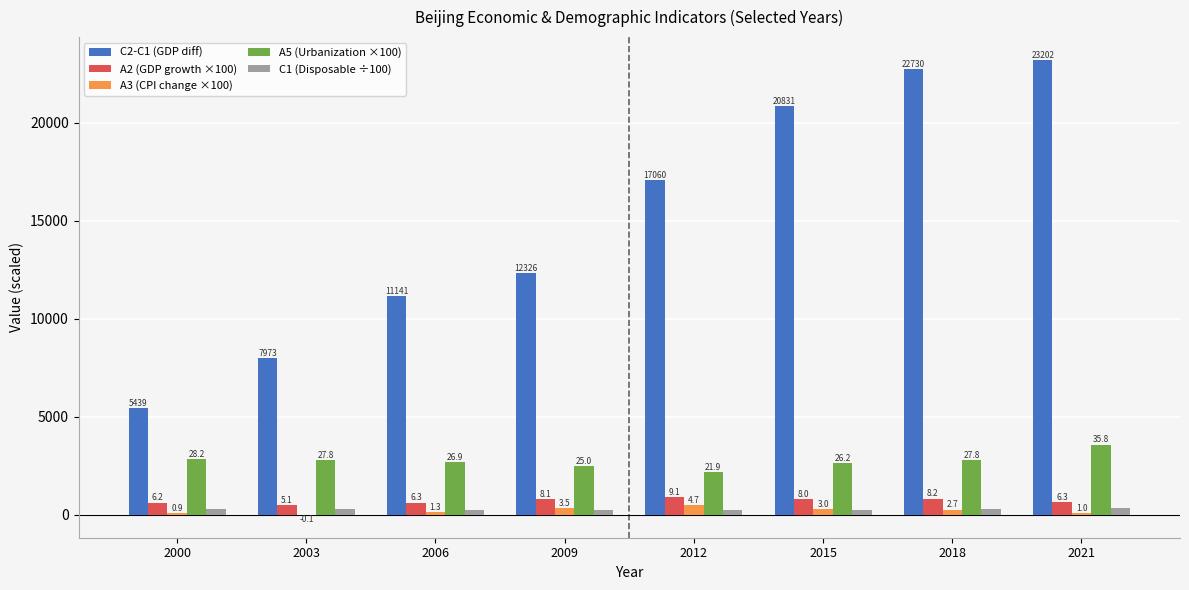

What is the value of the C2-C1 (GDP diff) bar at the 4th from the left?

12325.6